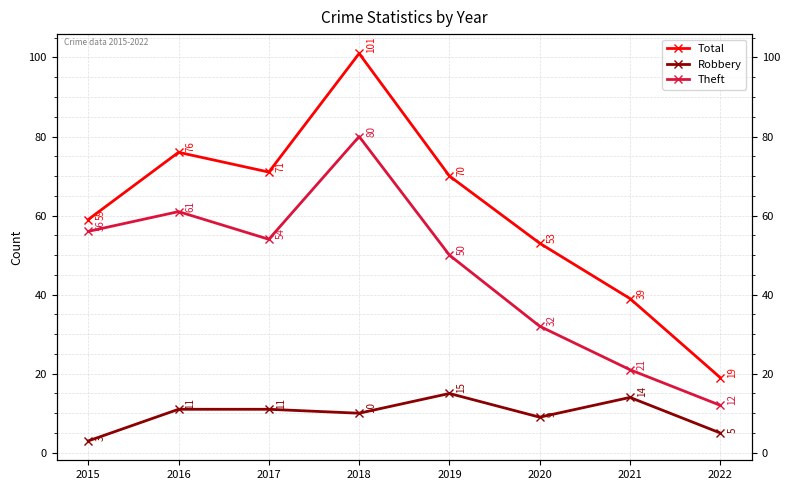

What is the difference between the maximum and minimum values in the Theft series?

68